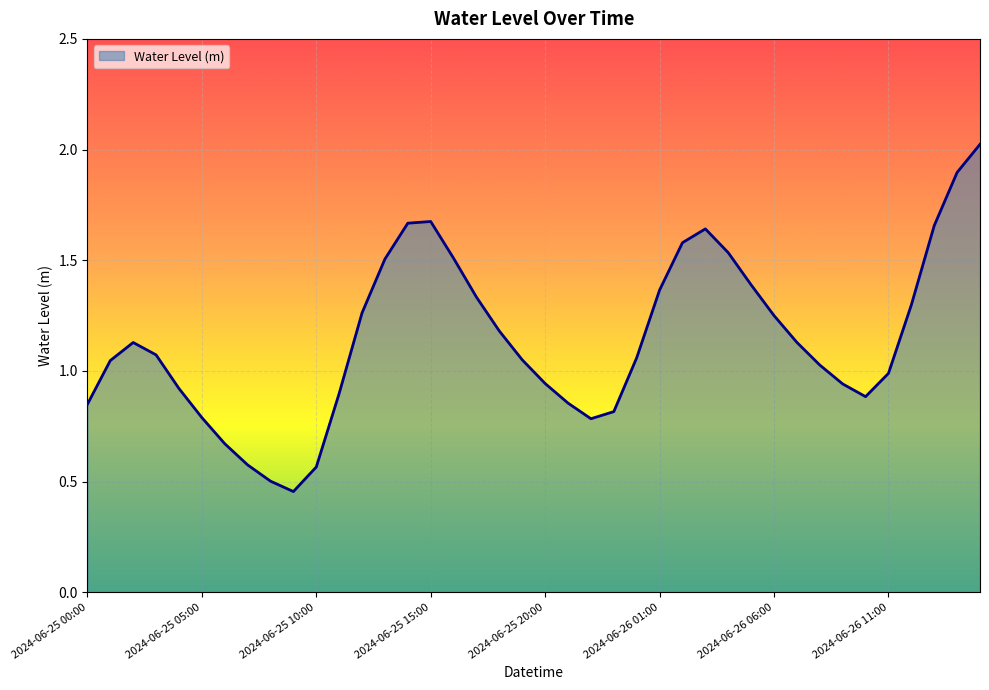

What is the maximum value shown in the chart?

2.0